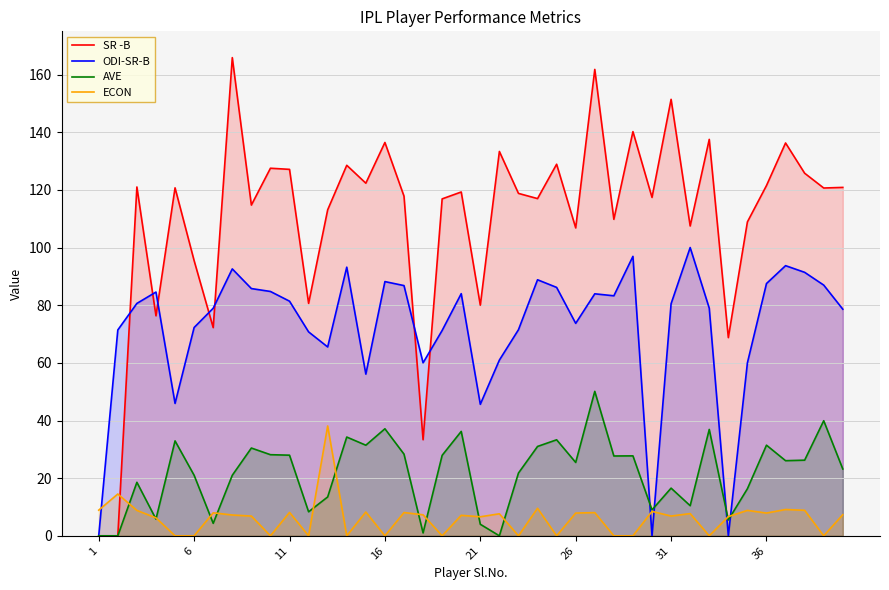

Which series has the largest range (max minus min)?

SR -B